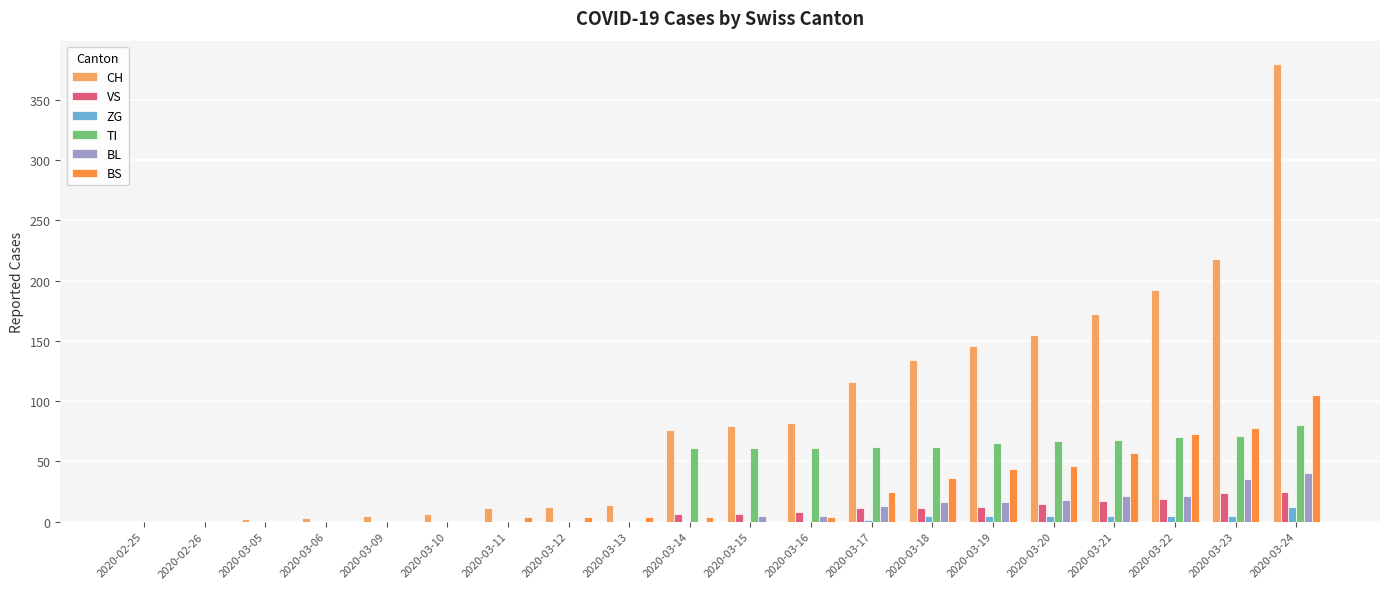

Are the bars grouped side by side (vs. stacked)?

Yes